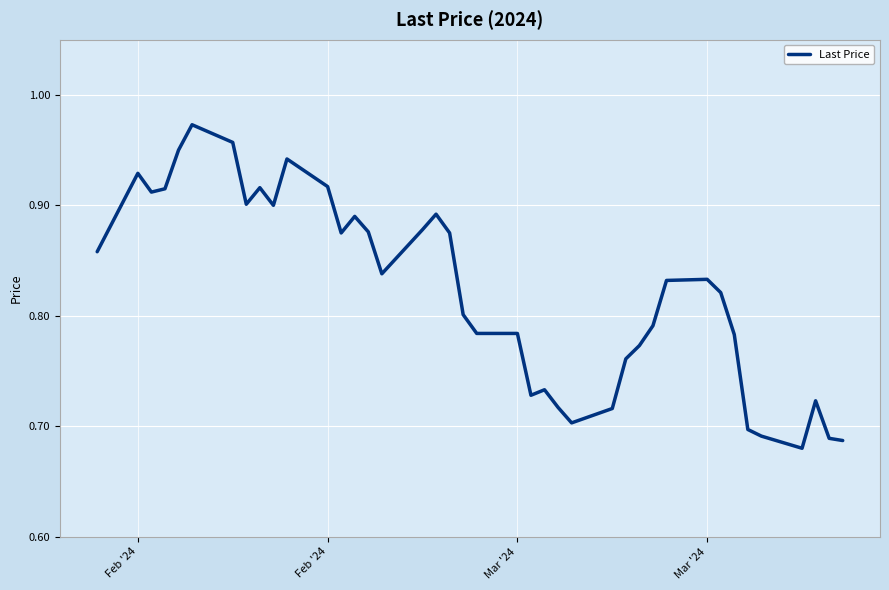

What is the difference between the maximum and minimum values?

0.3